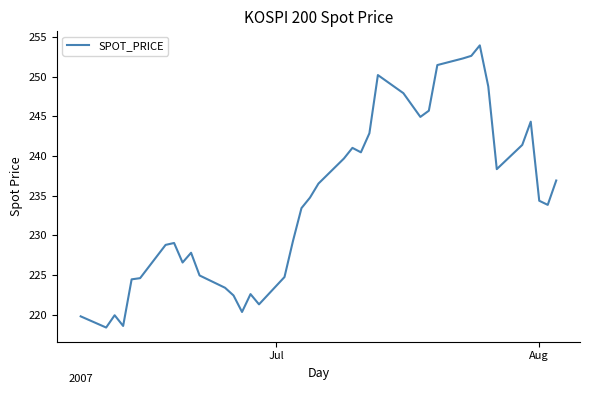

What is the greatest value displayed?

253.9